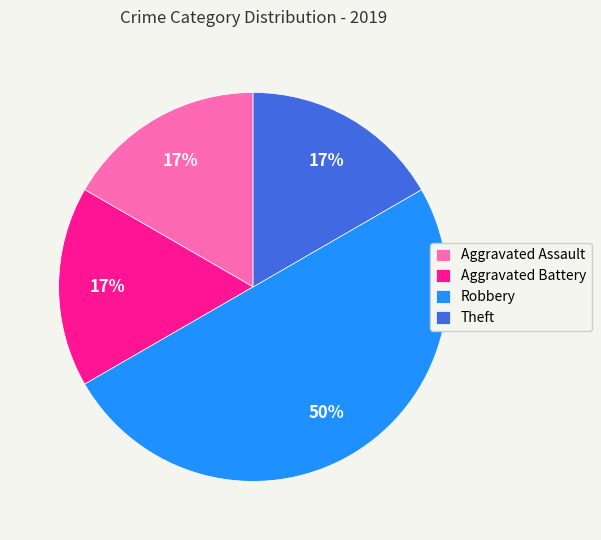

To the nearest percent, what portion does Aggravated Assault represent?

17%